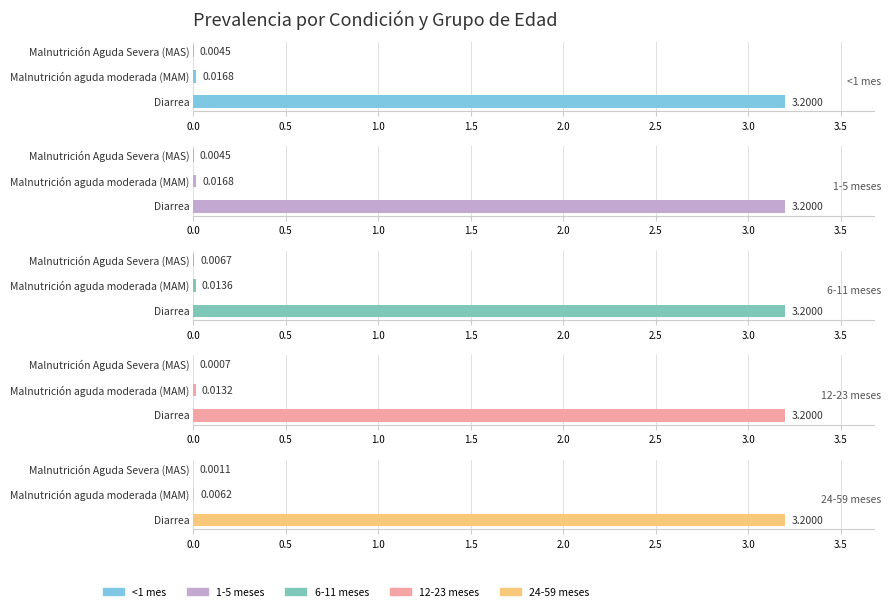

Which series has the largest range (max minus min)?

12-23 meses